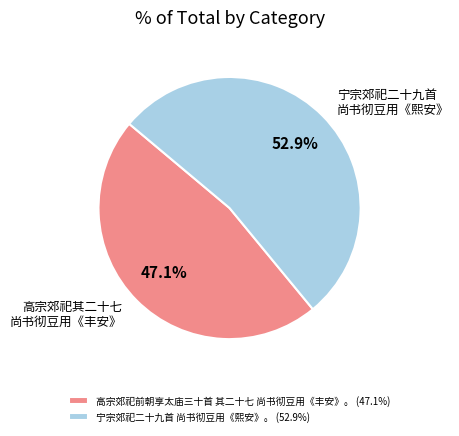

Is it true that 宁宗郊祀二十九首 尚书彻豆用《熙安》。 is 53% of the pie?

True